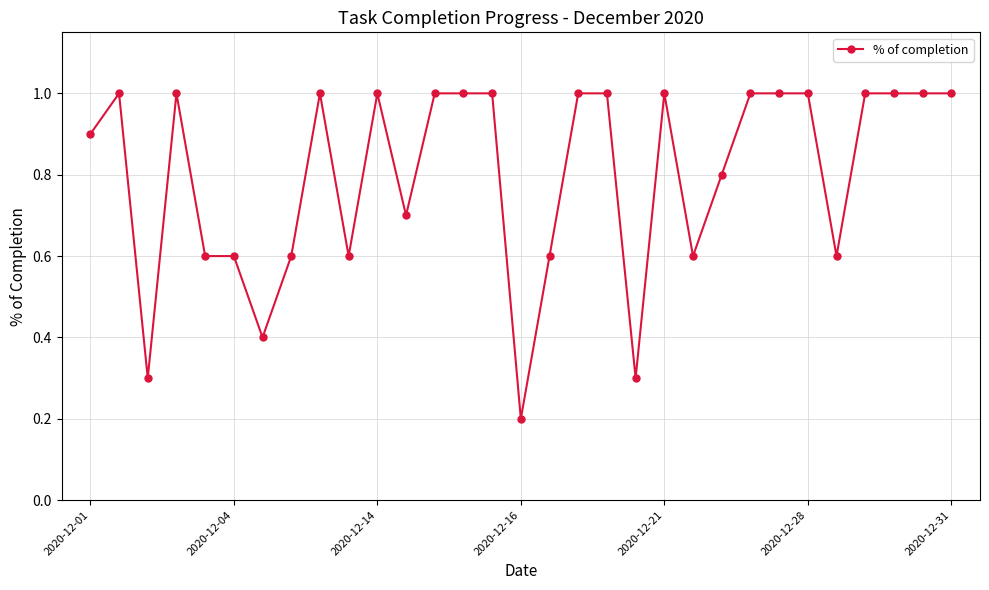

What is the value of the 15th point from the left?

1.0